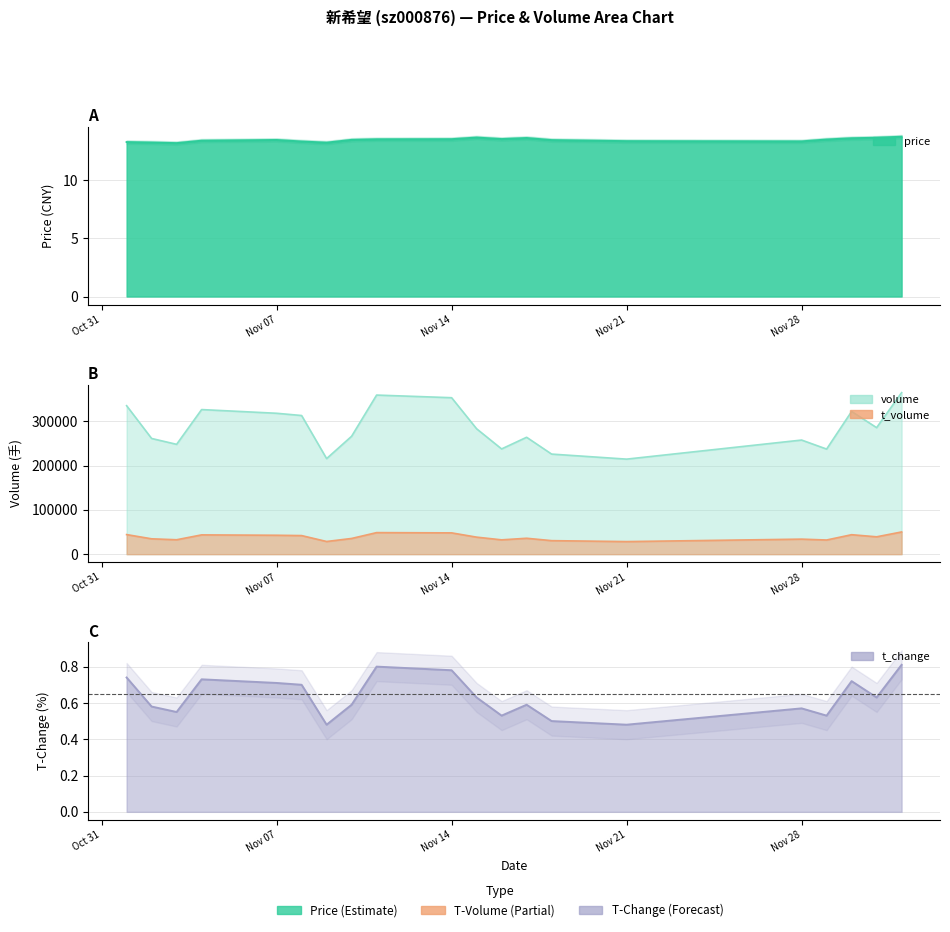

At how many categories does at least one series exceed 355101?

2